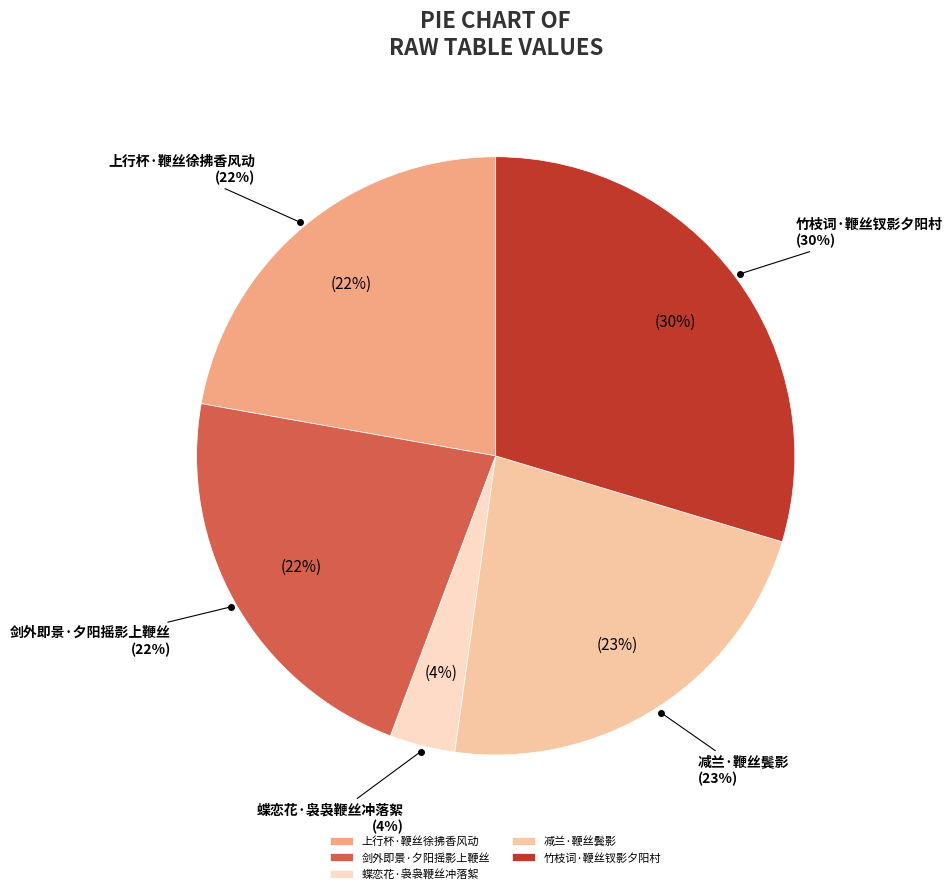

Does 上行杯·鞭丝徐拂香风动 represent more than half of the total?

No